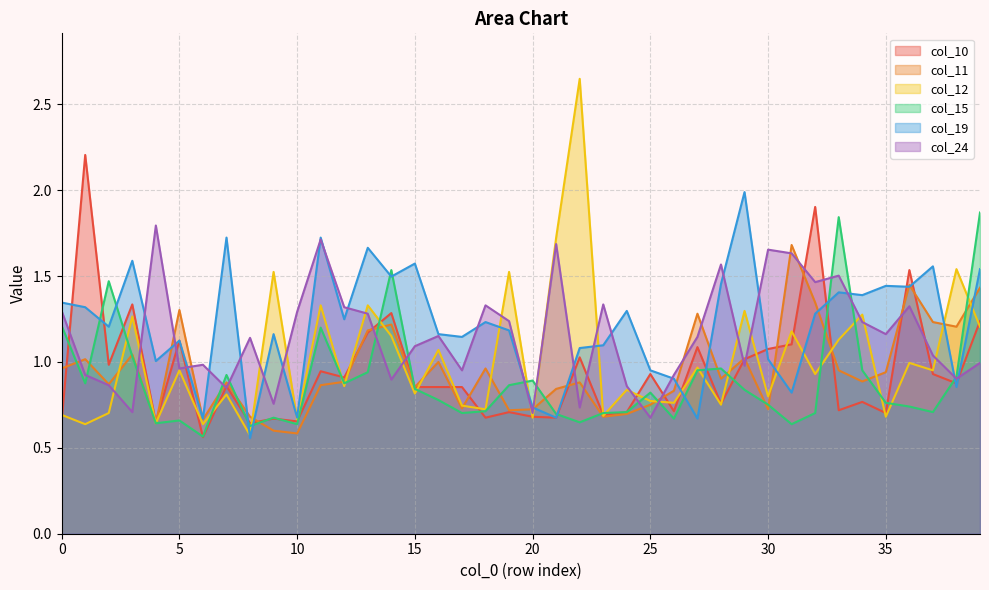

Which label corresponds to the smallest value in the chart?

8